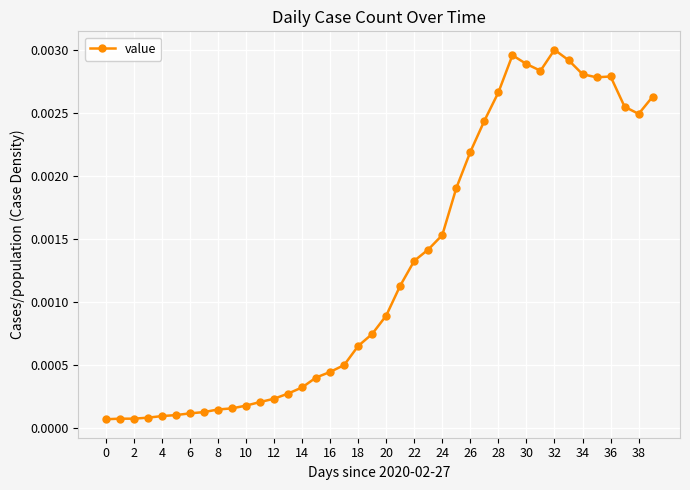

How many interior local valleys (lower than both neighbors) does the data have?

3